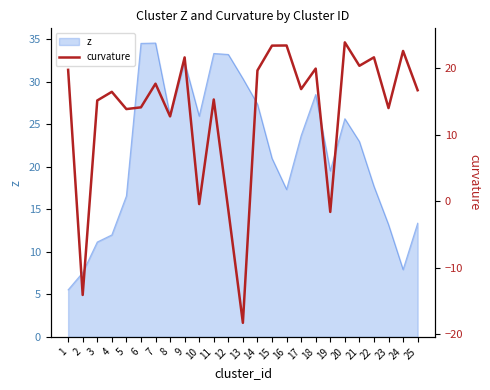

Where is the data nearest to the value 2?

10